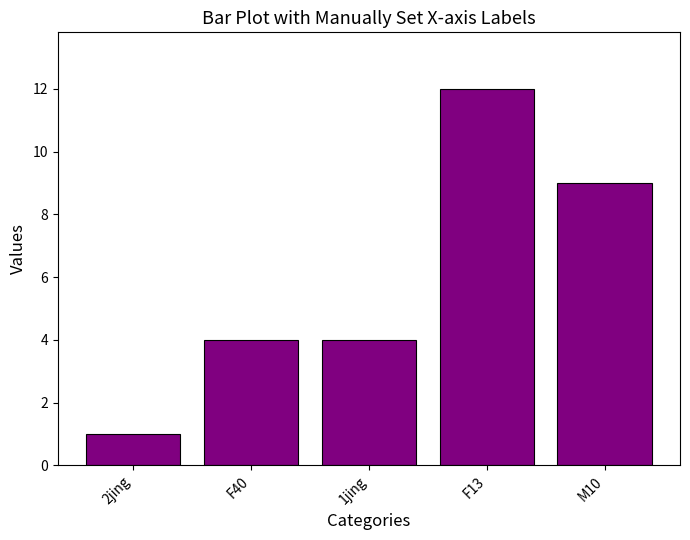

How many values are between 4 and 9?

3